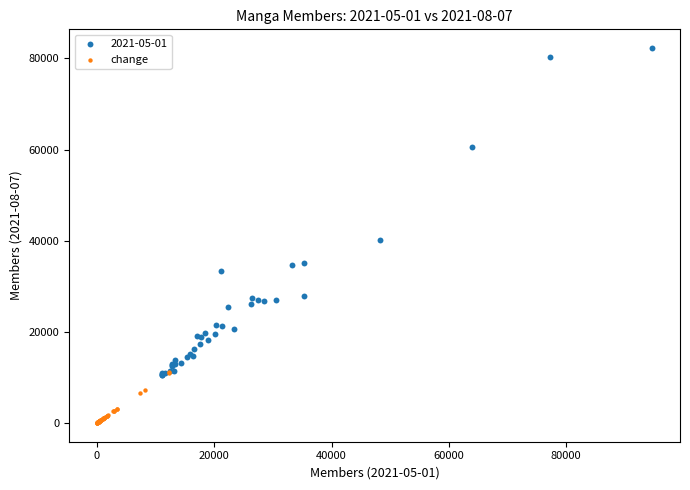

Which series contains the lowest Y value?

change